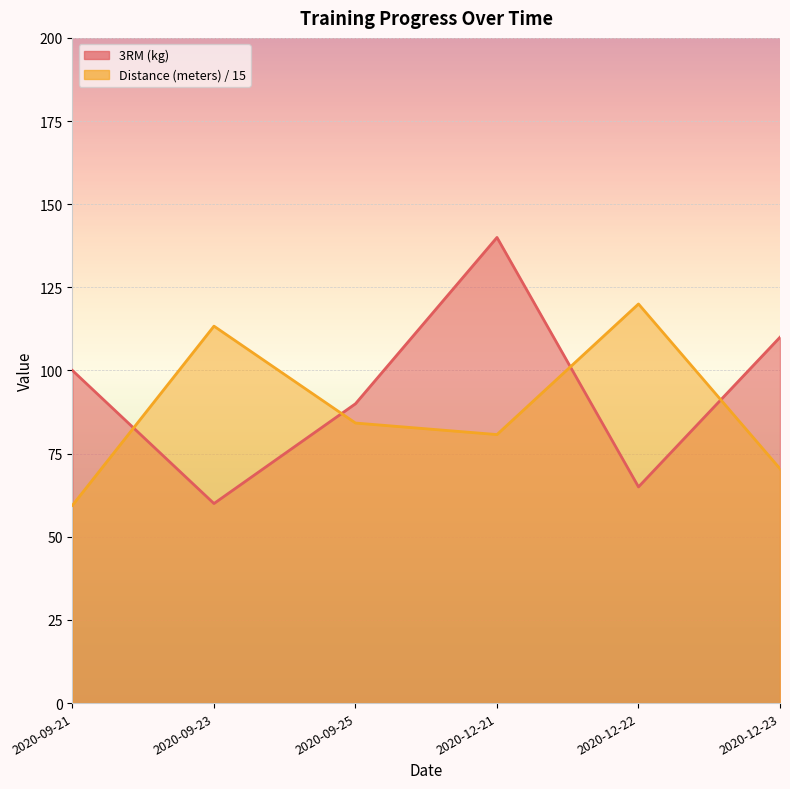

Which series has the widest spread of values?

3RM (kg)